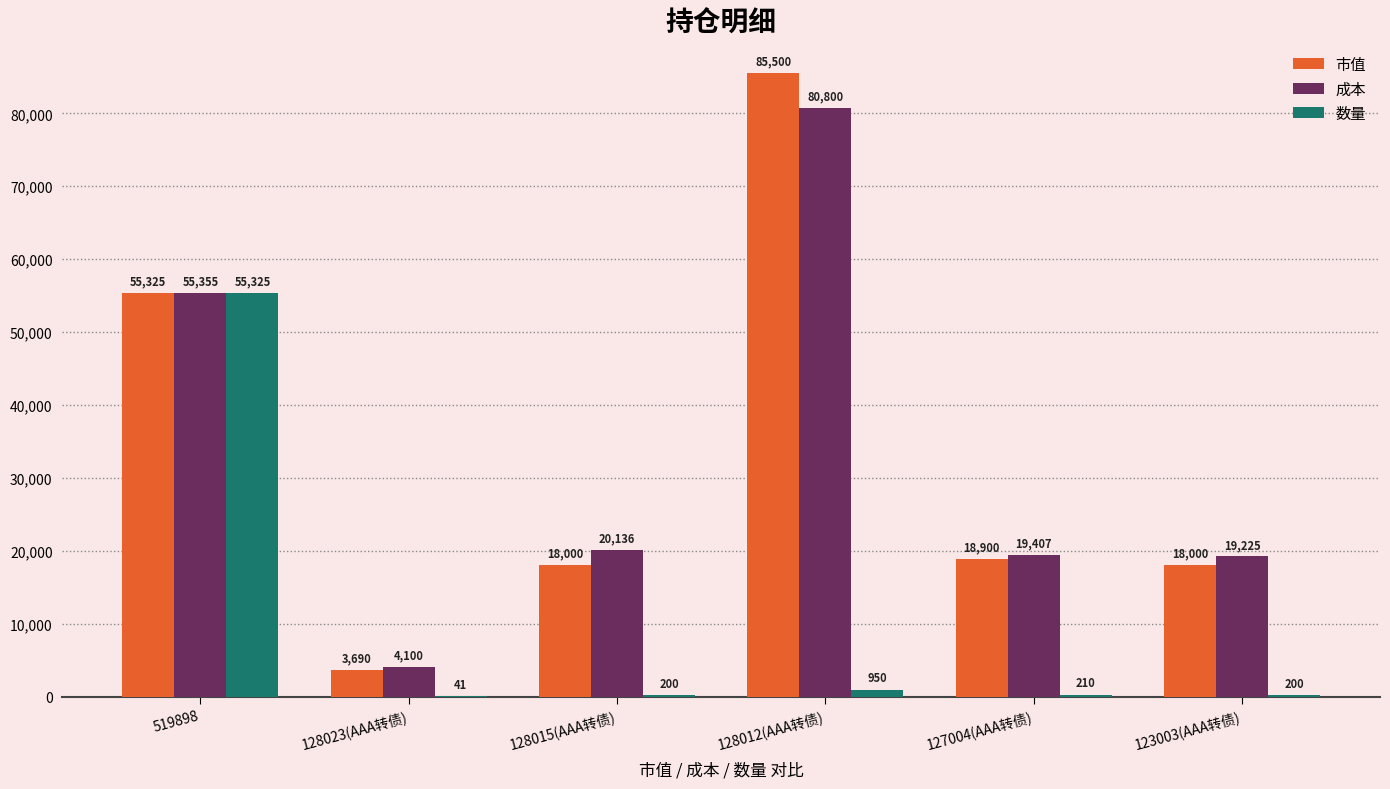

What is the maximum value for 市值?

85500.0